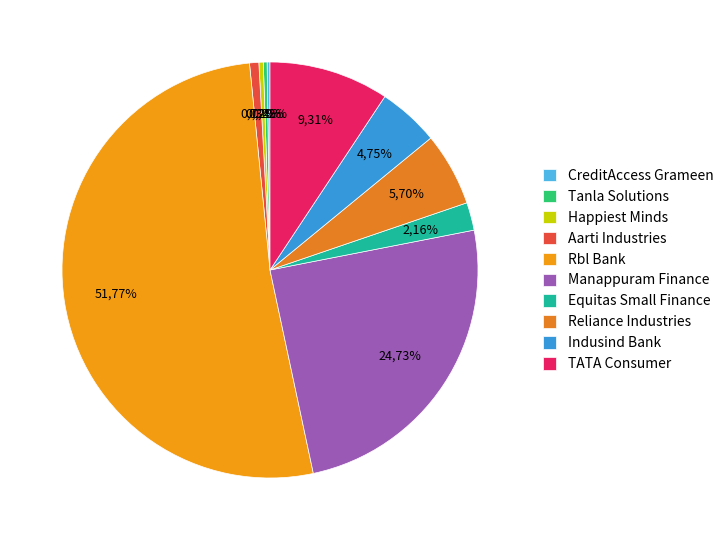

Combined, what portion of the pie is Aarti Industries and Reliance Industries?

6.4%